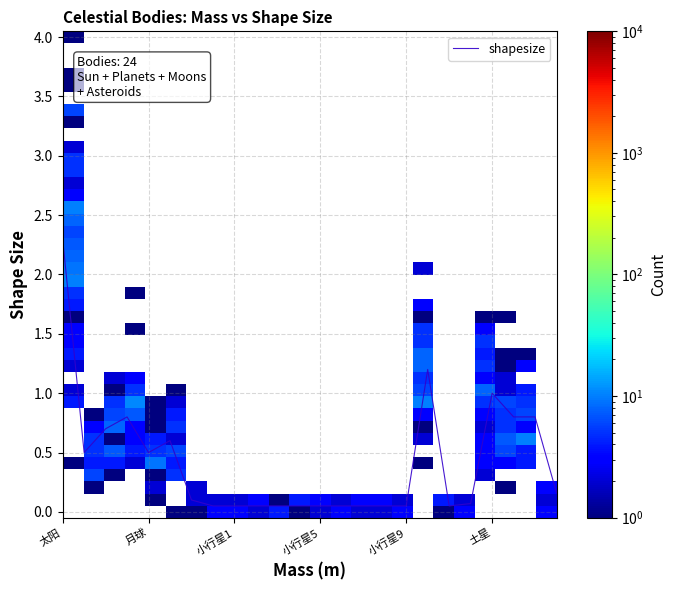

What is the label of the 22nd point from the left?

天王星